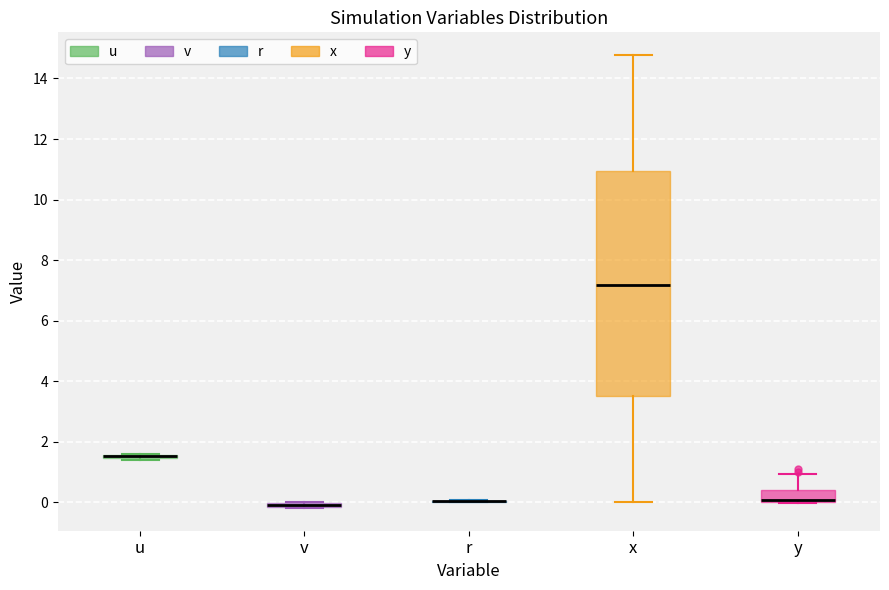

Which box is the tallest, from its lower edge to its upper edge?

x